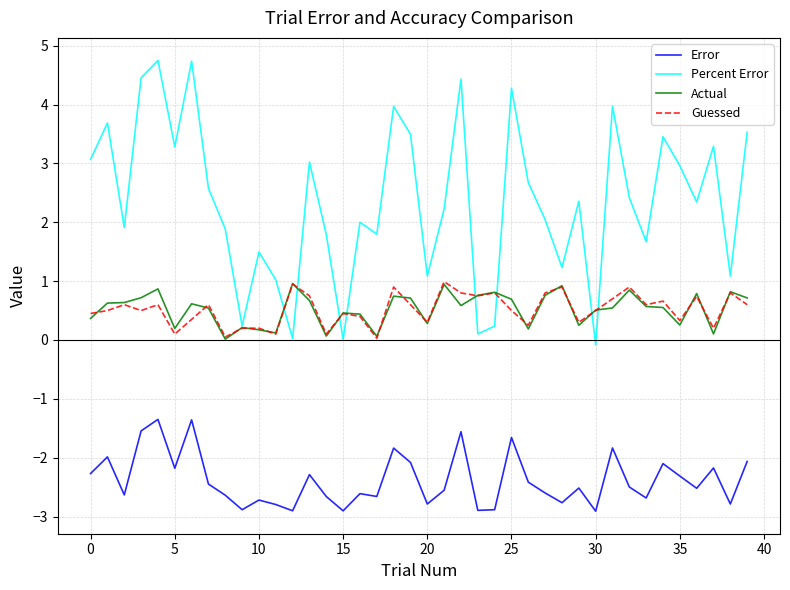

What is the greatest value displayed?

4.7